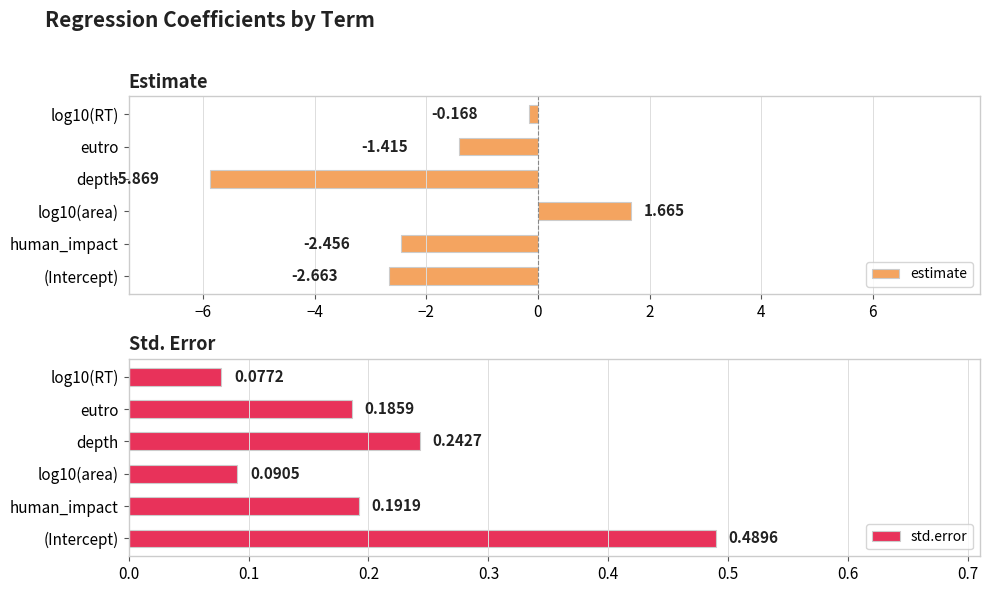

How many values in the estimate series are below -1?

4